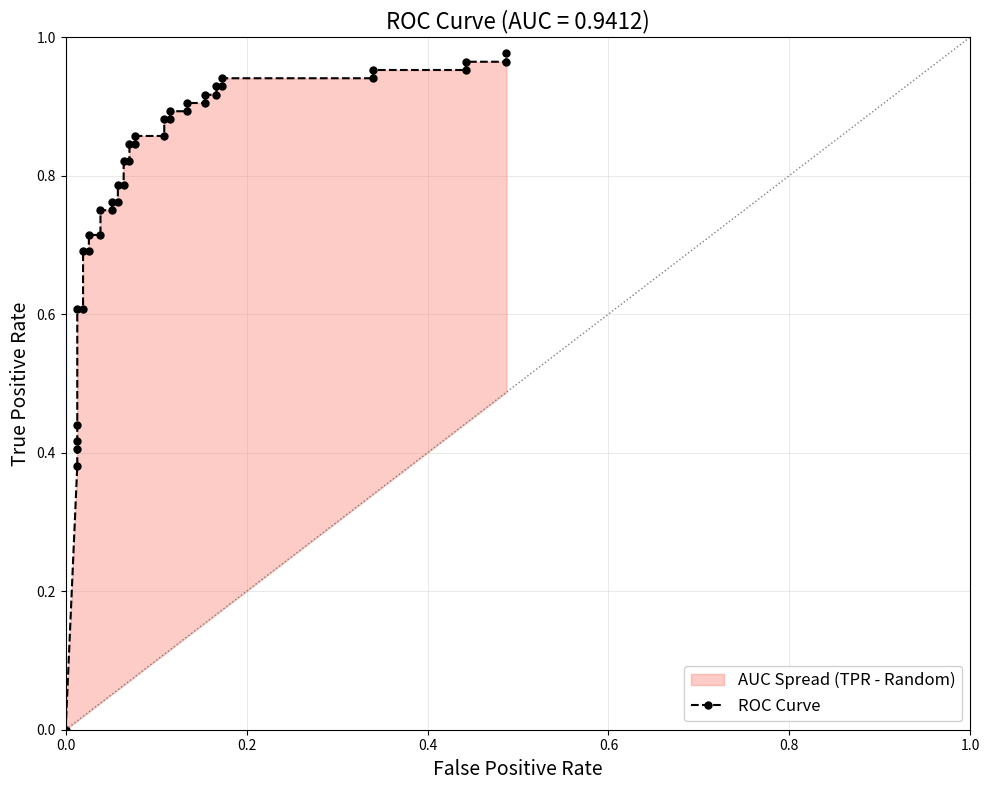

What is the difference between the second highest and minimum values?

1.0